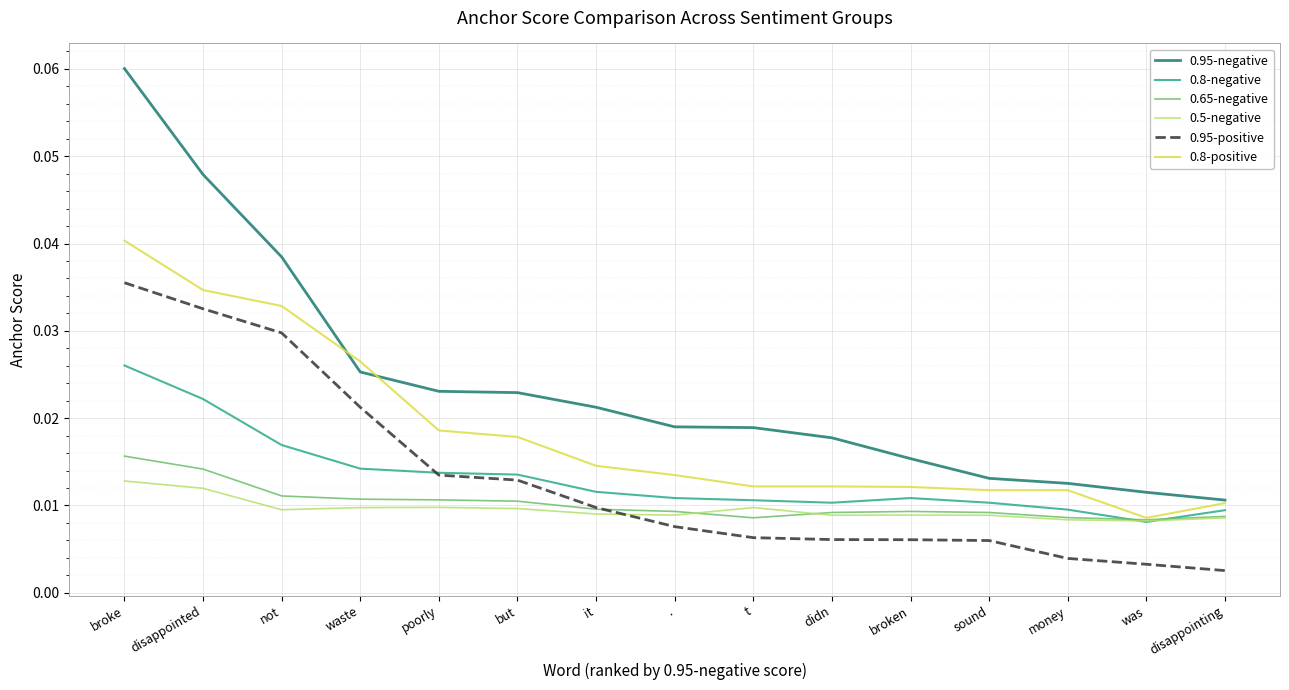

How many distinct data groups are displayed?

6